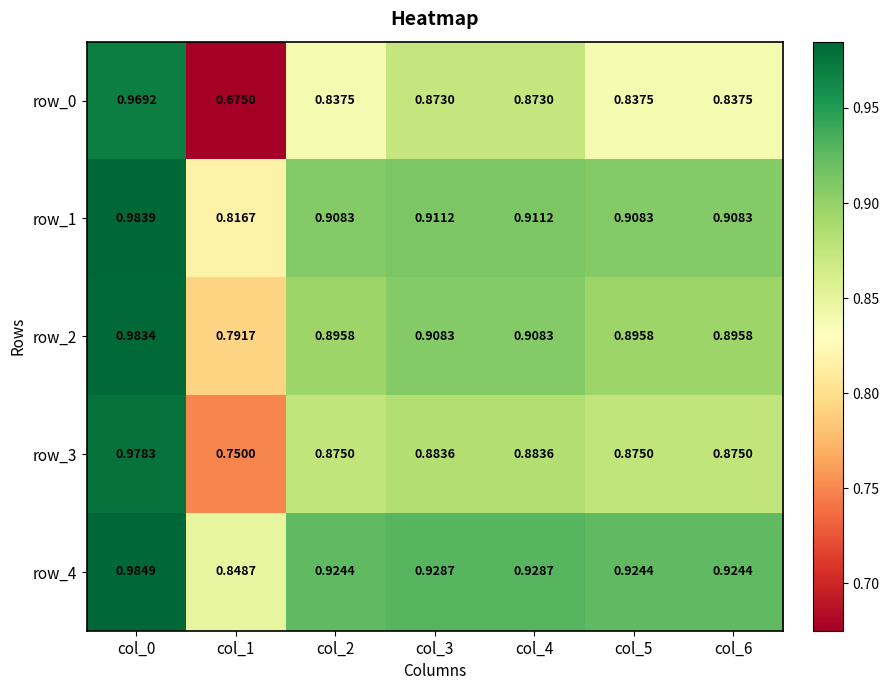

Which series has the largest total across all categories?

row_4